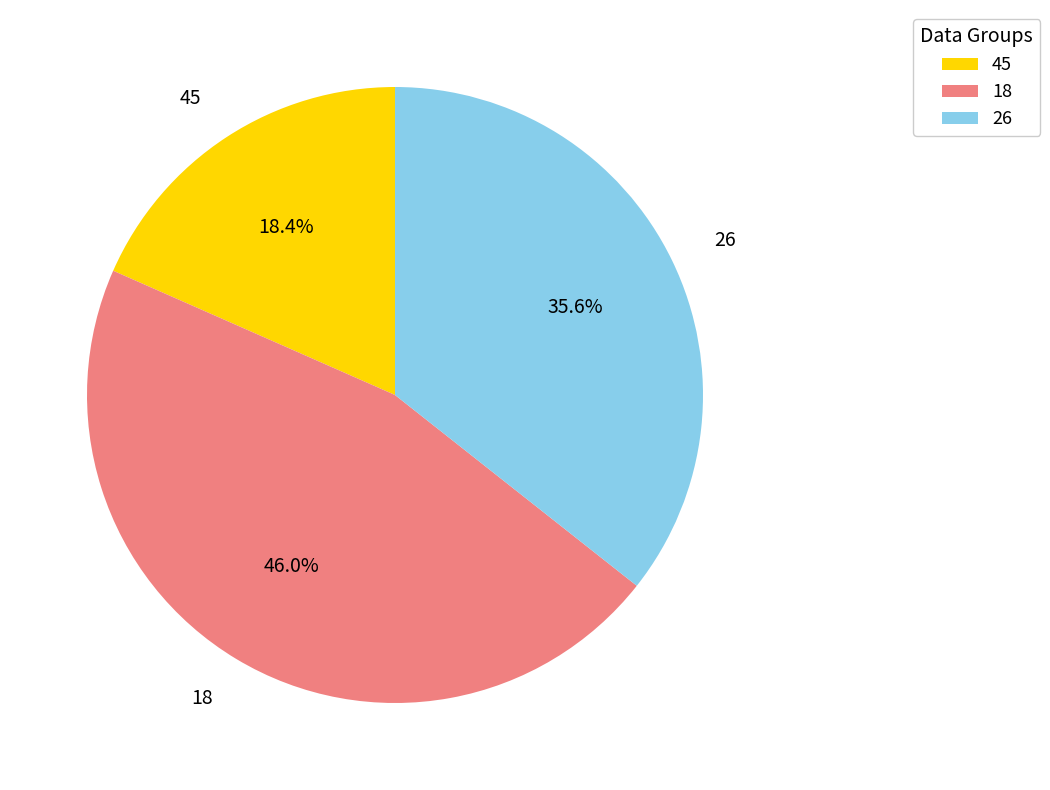

What is the ratio of the value at 18 to the value at 26?

1.3